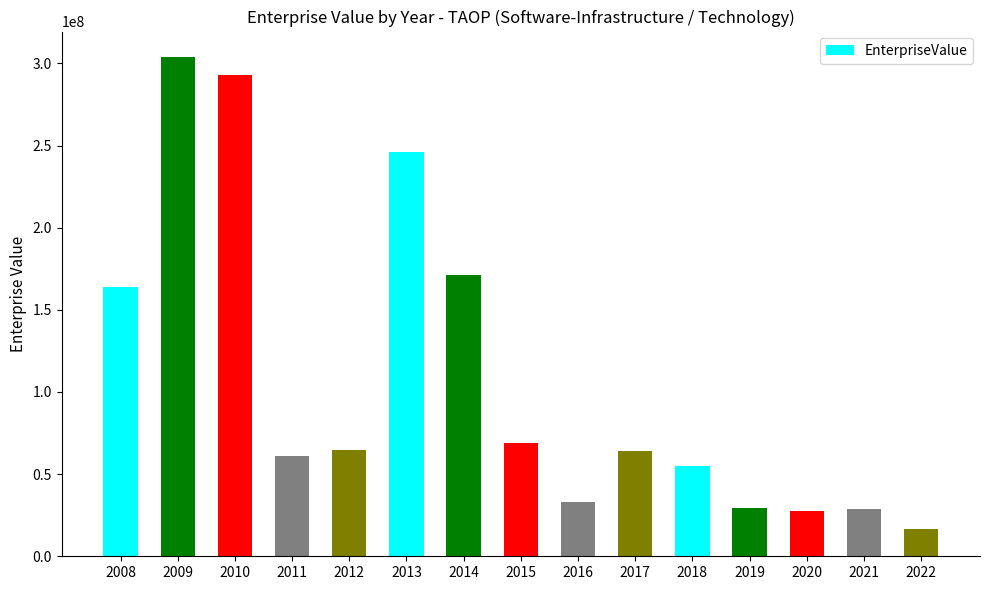

Which label corresponds to the smallest value in the chart?

2022